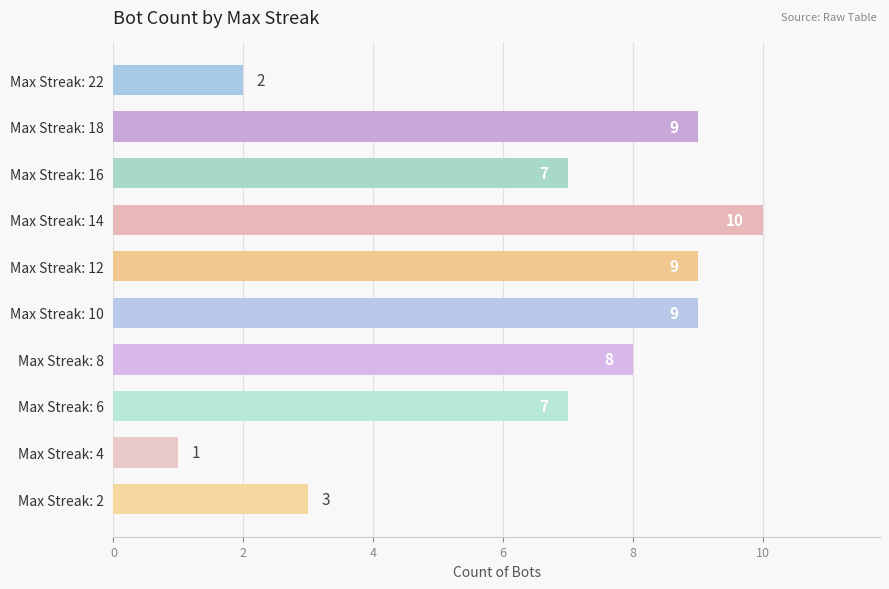

What is the difference between the maximum and minimum values?

9